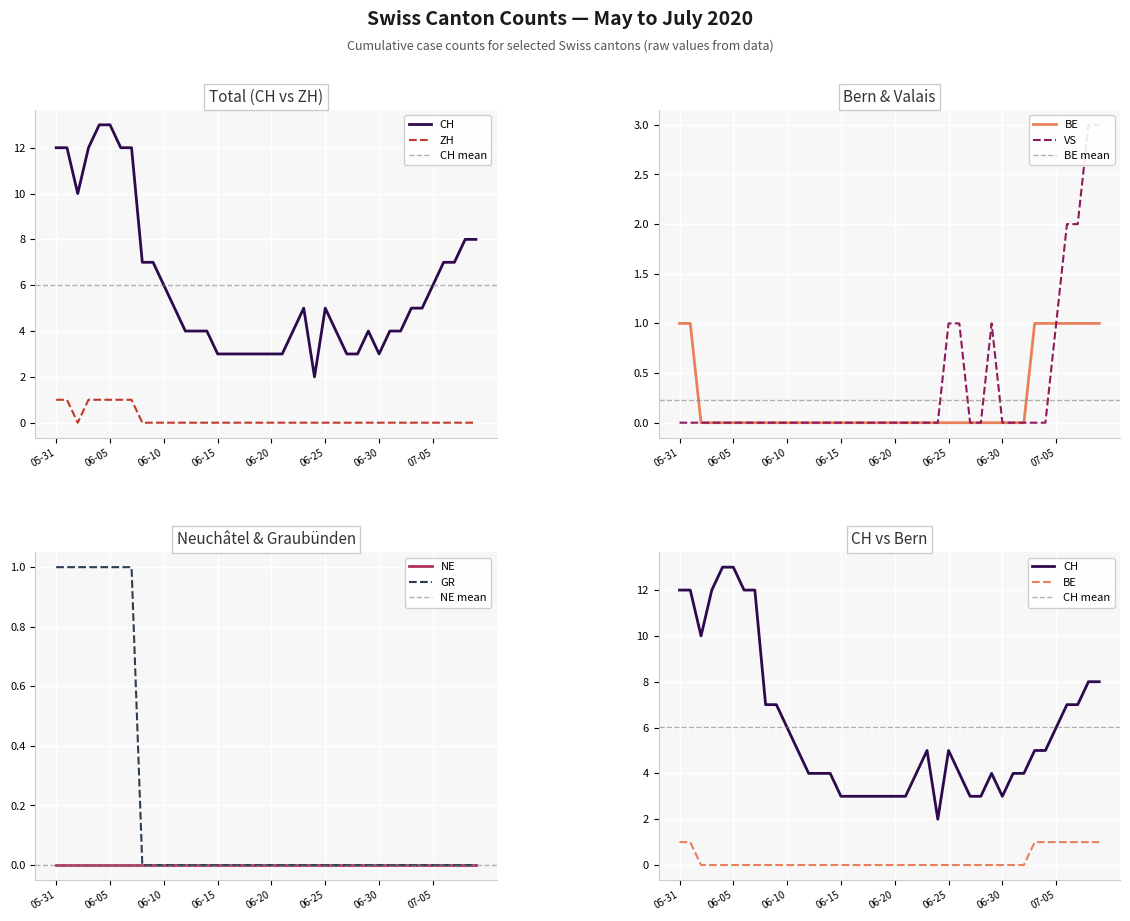

What is the difference between the highest and lowest values at 37?

7